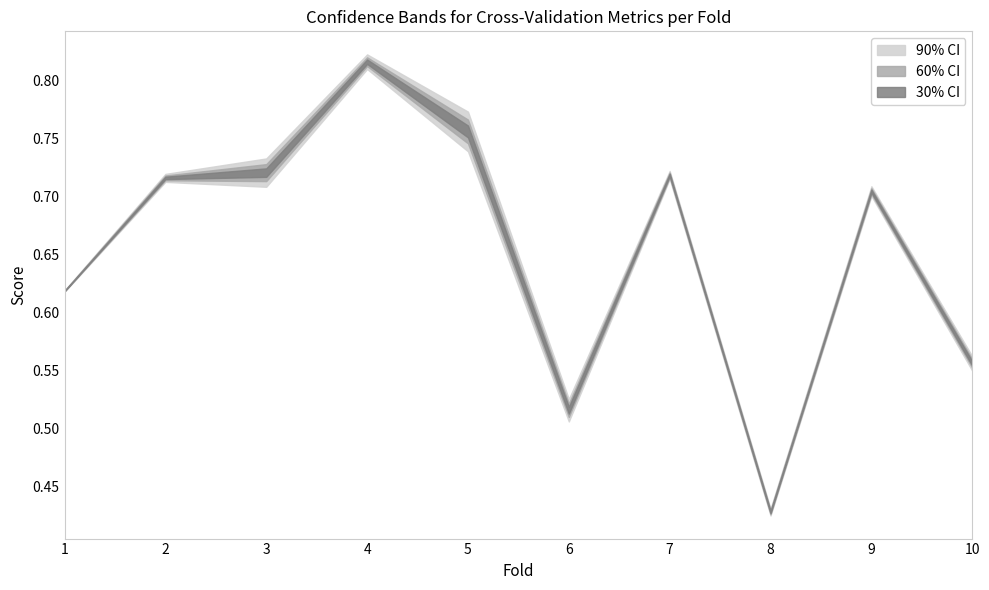

Is the value of accuracy at 5 greater than the value of g_mean at 2?

Yes